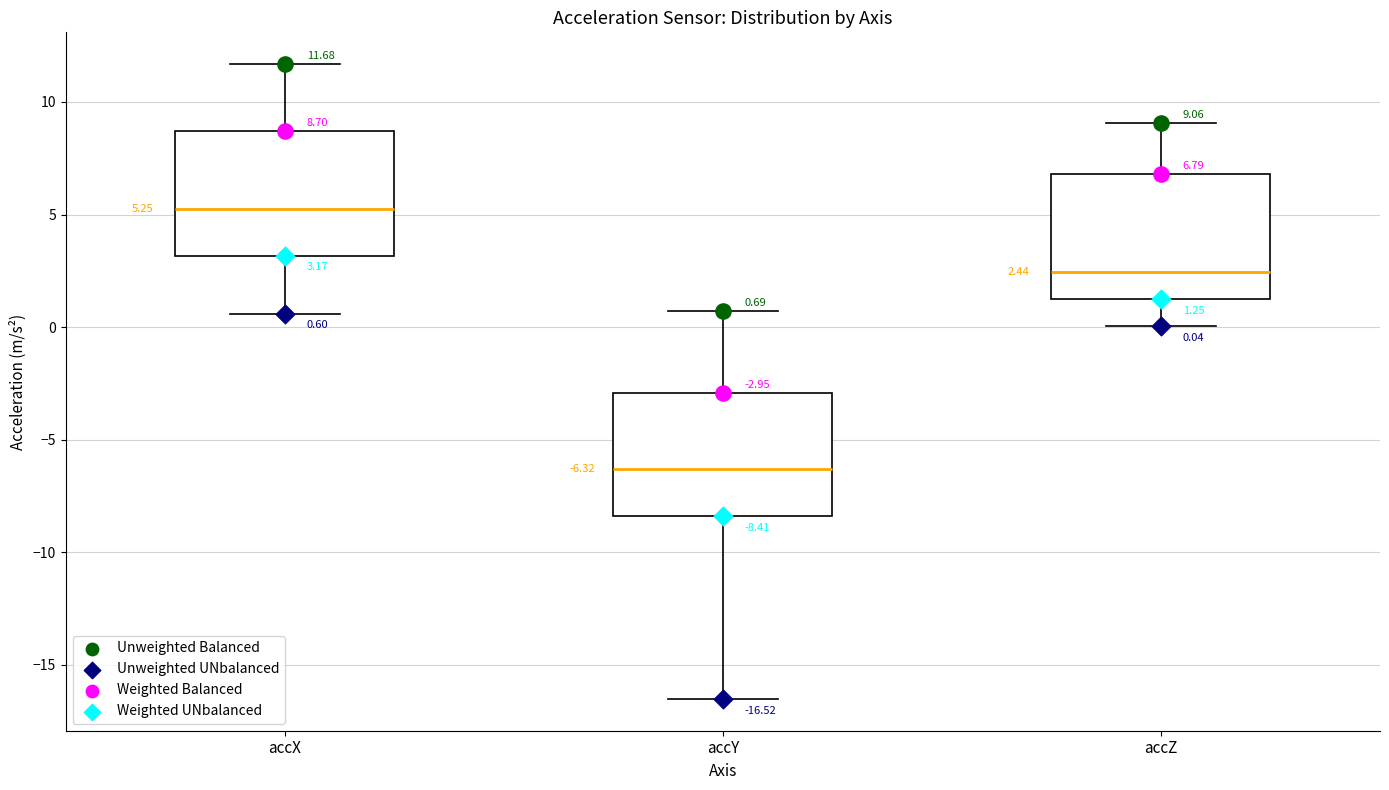

Which box has the highest median line?

accX